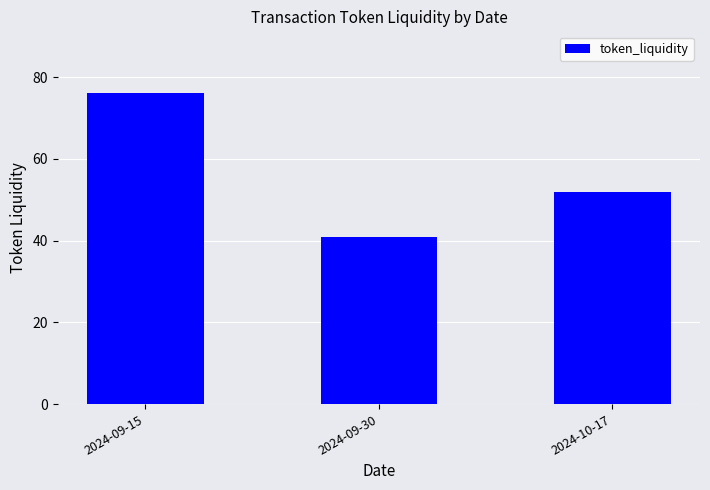

What is the difference between the values at 2024-10-17 and 2024-09-15?

24